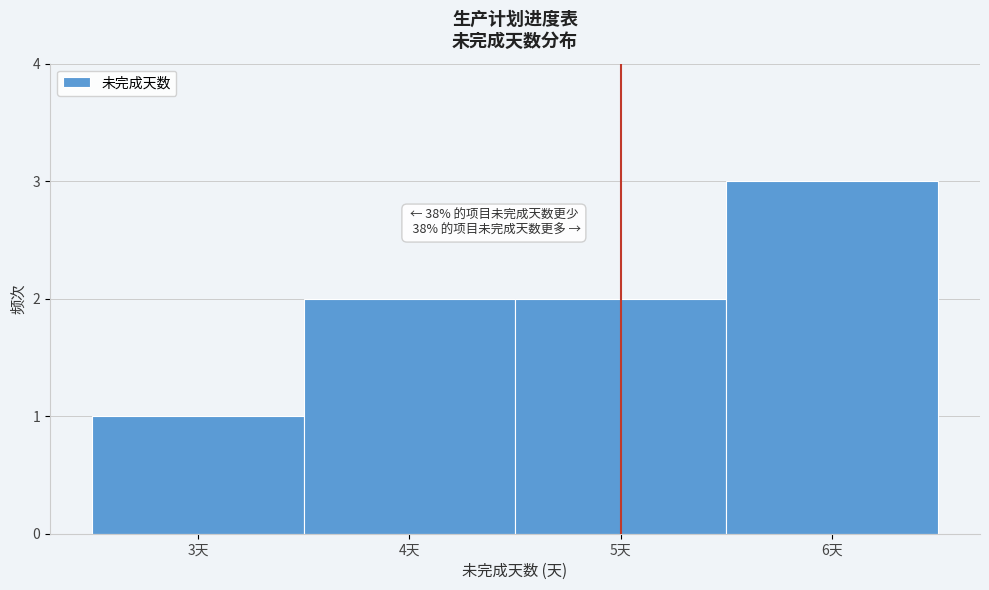

Over which range of the x-axis is the bar tallest?

5.5 to 6.5